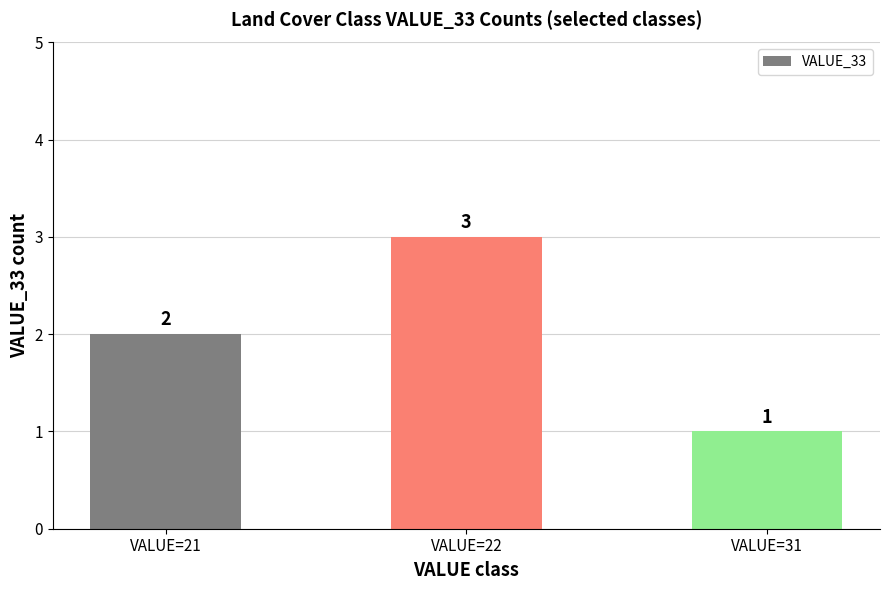

What is the approximate value at VALUE=21?

2